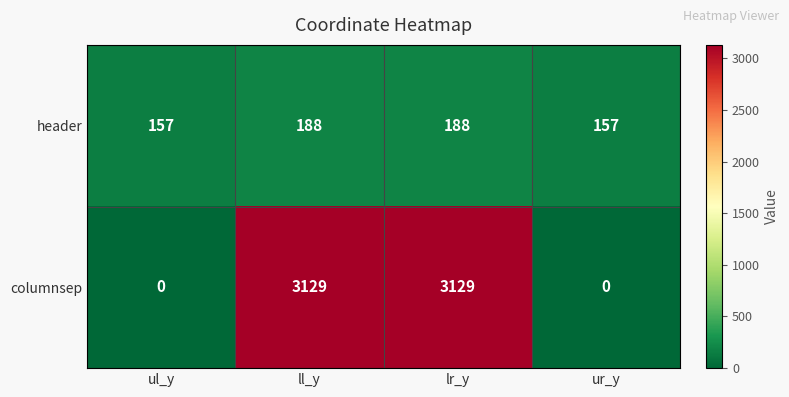

Reading left to right, what are all the values shown in this chart?

header: 157	188	188	157
columnsep: 0	3129	3129	0